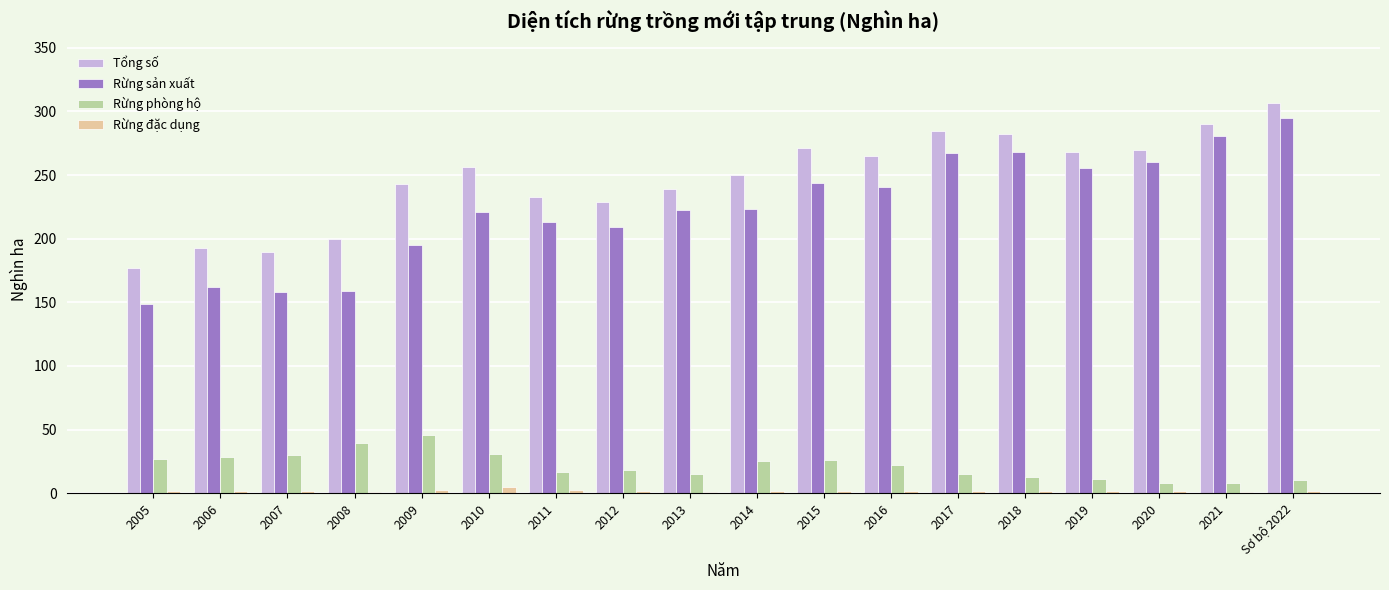

Count the number of data series in this chart.

4